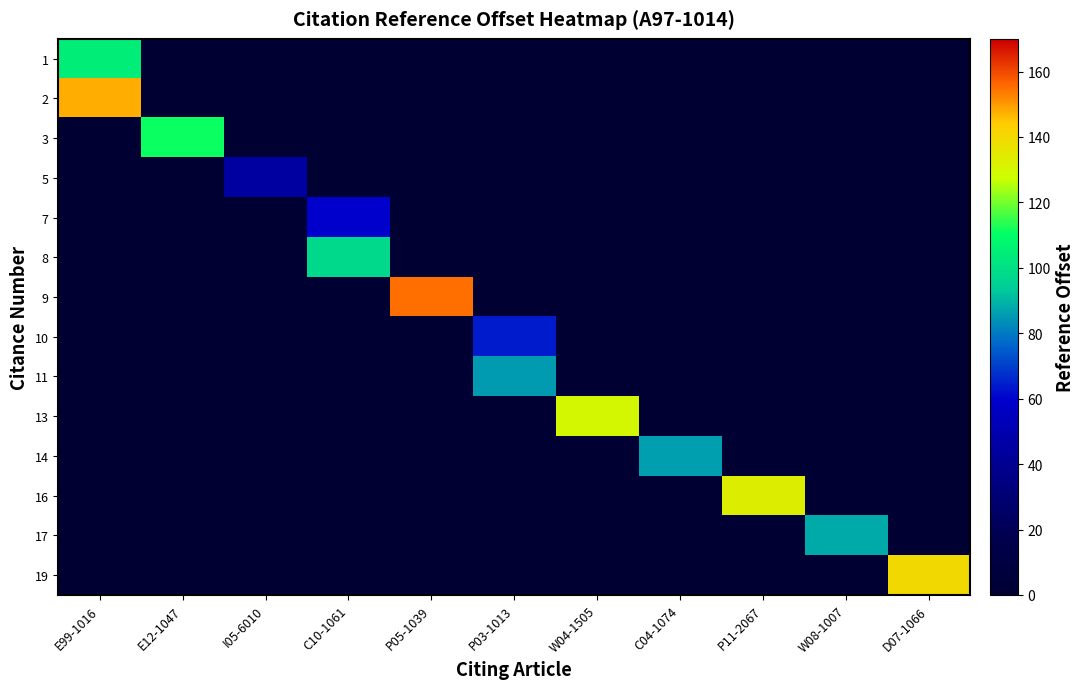

Which has a higher value, W04-1505 or C10-1061?

W04-1505